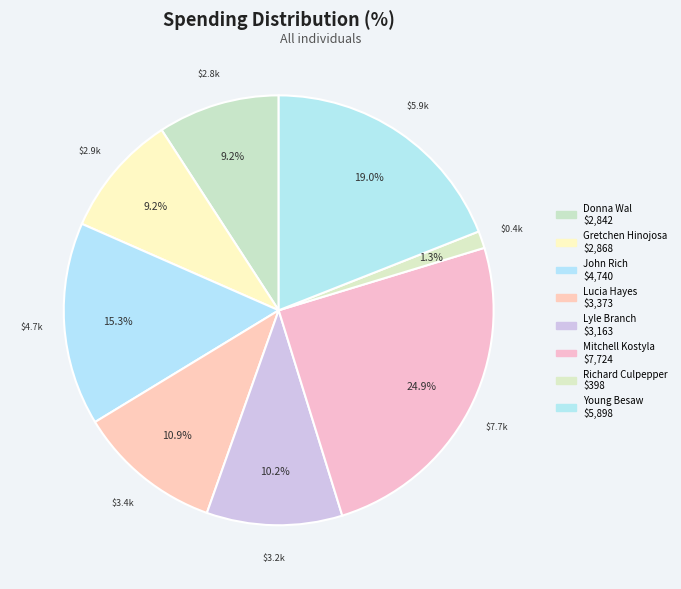

Does Lucia Hayes represent more than half of the total?

No